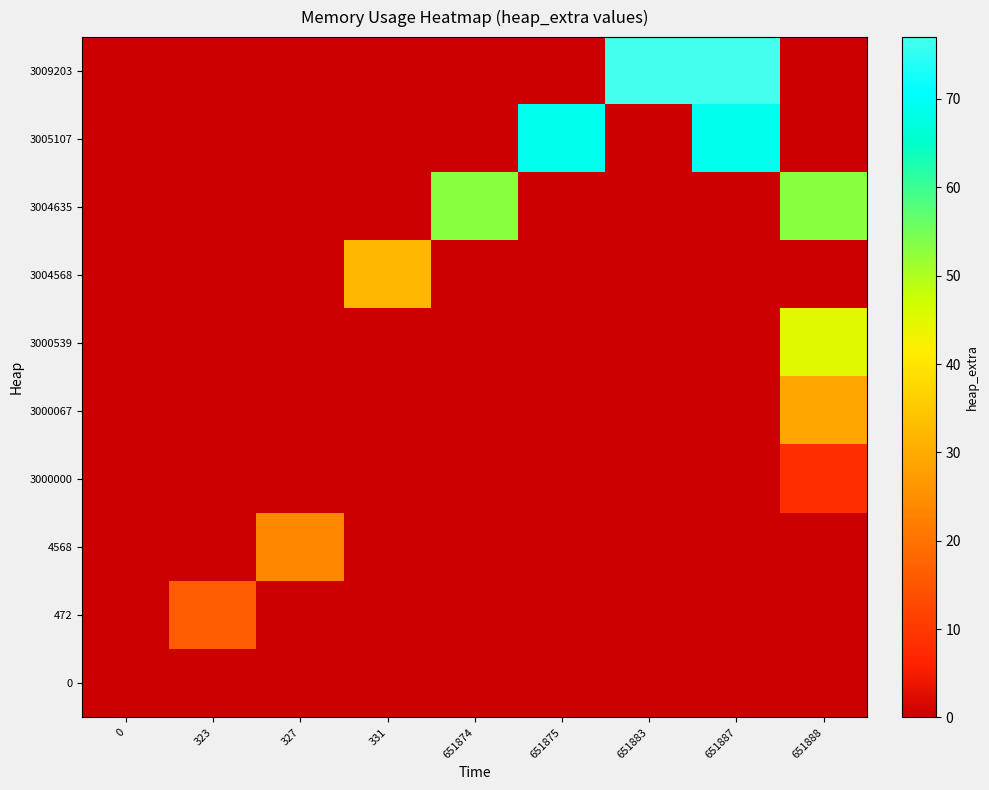

Which has a higher value, 651874 or 323?

651874